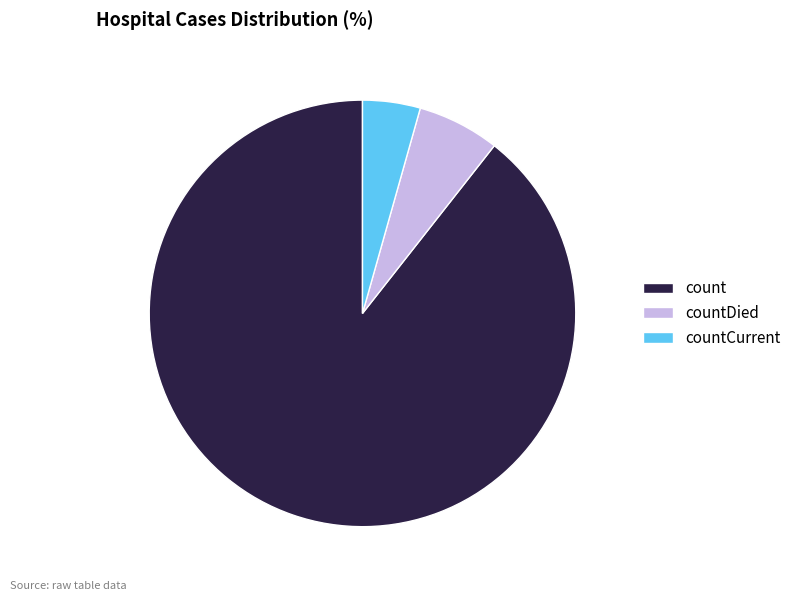

Combined, do countCurrent and countDied account for over 50%?

No